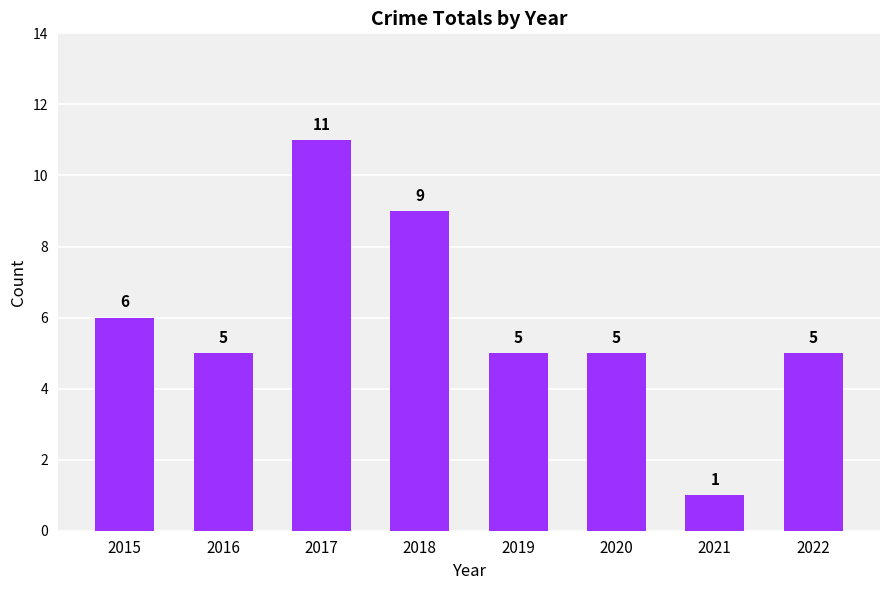

How many data points are less than 5?

1